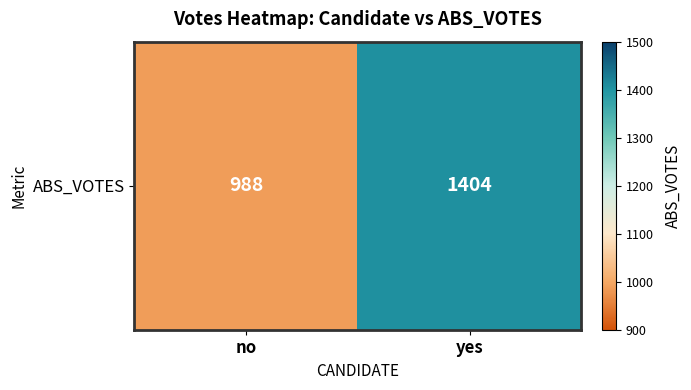

How many values are between 988 and 1404?

2